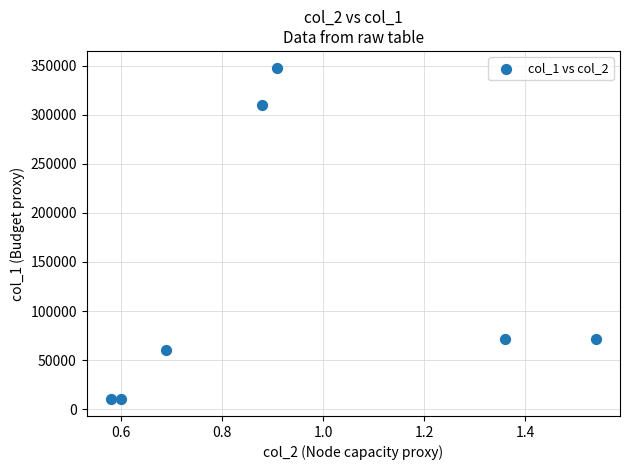

What is the average Y value?

126000